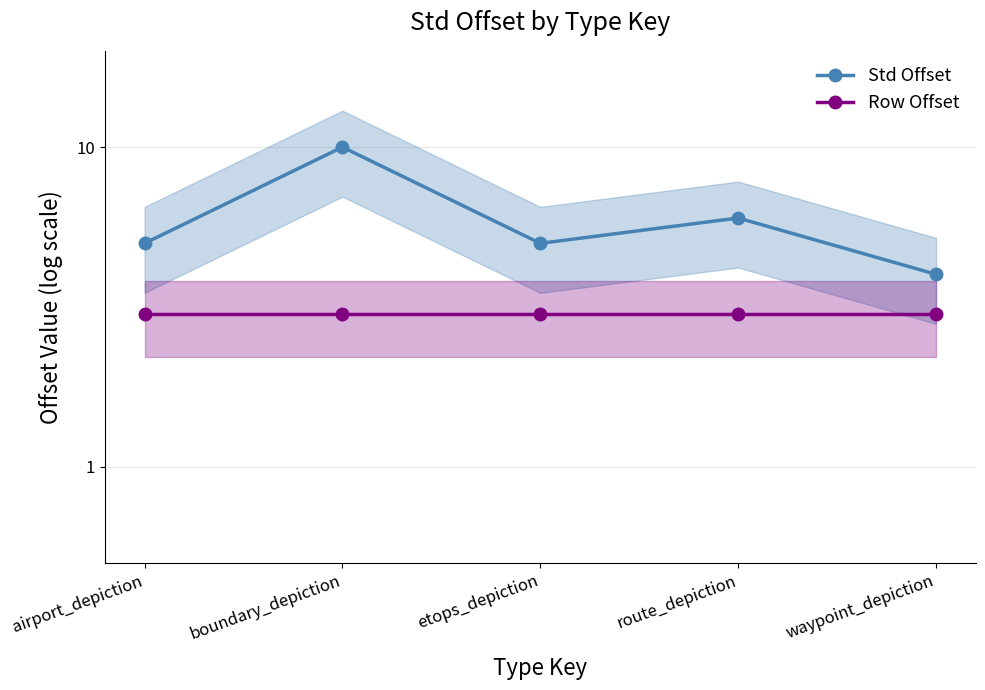

True or false: Row Offset and Std Offset intersect in this chart.

False